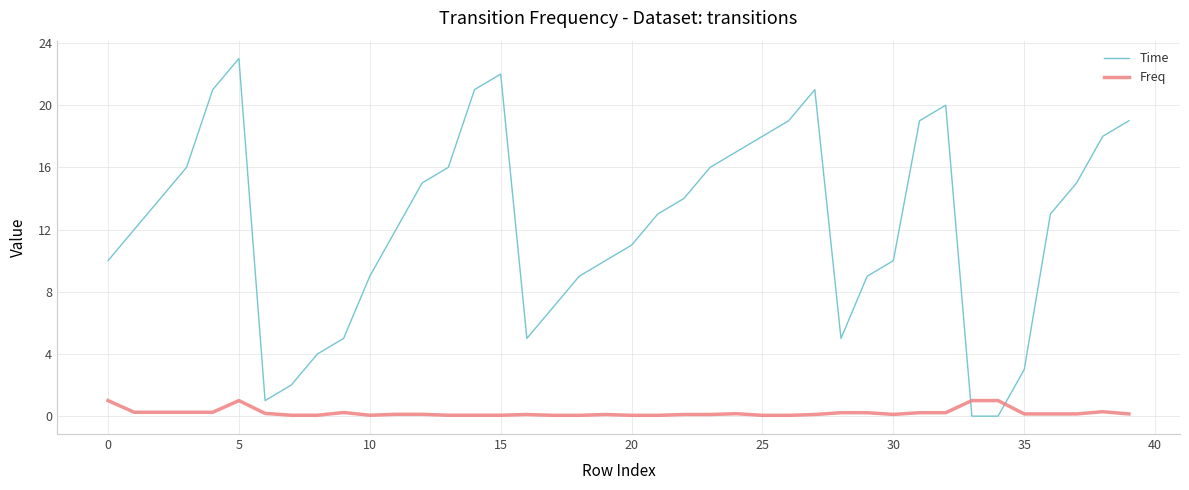

How many categories are shown in the chart?

40